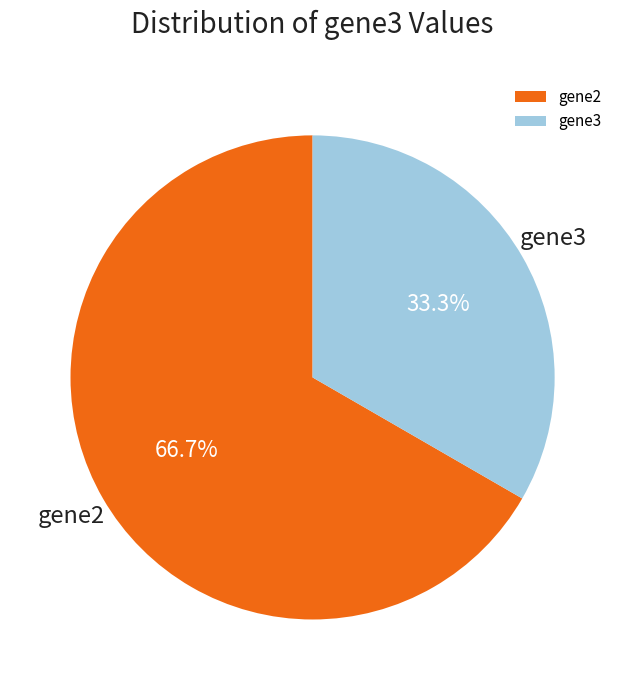

What portion of the pie excludes gene3?

66.7%